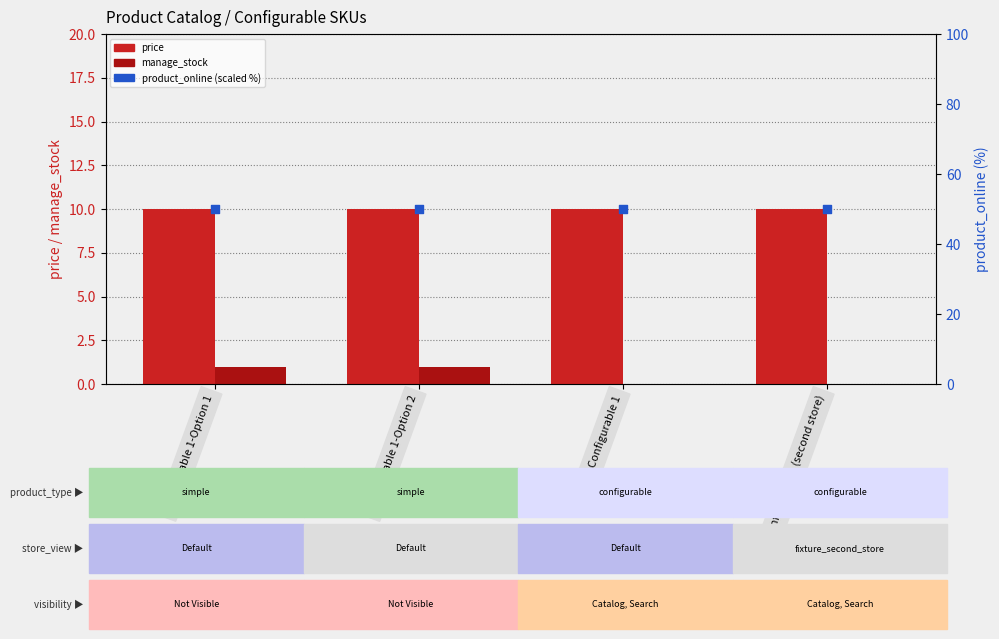

Which series reaches the minimum Y coordinate?

manage_stock